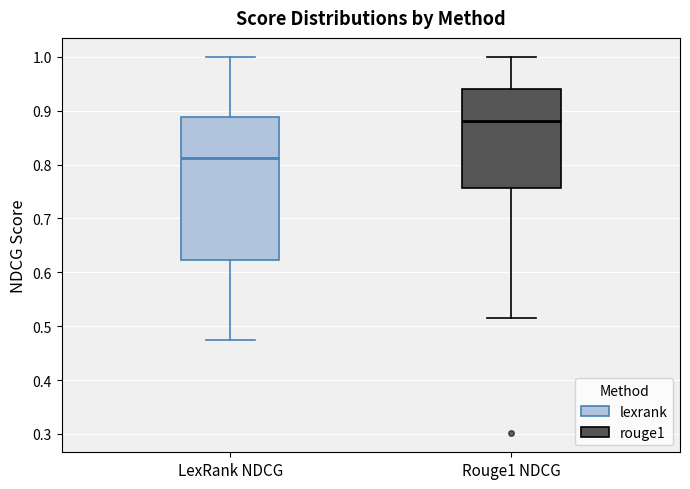

Reading left to right, transcribe this box plot: for each box, give where its median line is, the range the box spans, and where its two whiskers end, as read against the y-axis. The values are not printed on the chart, so give them approximately, as read against the axis.

LexRank NDCG: median 0.81, box 0.62 to 0.89, whiskers 0.47 to 1.00
Rouge1 NDCG: median 0.88, box 0.76 to 0.94, whiskers 0.52 to 1.00